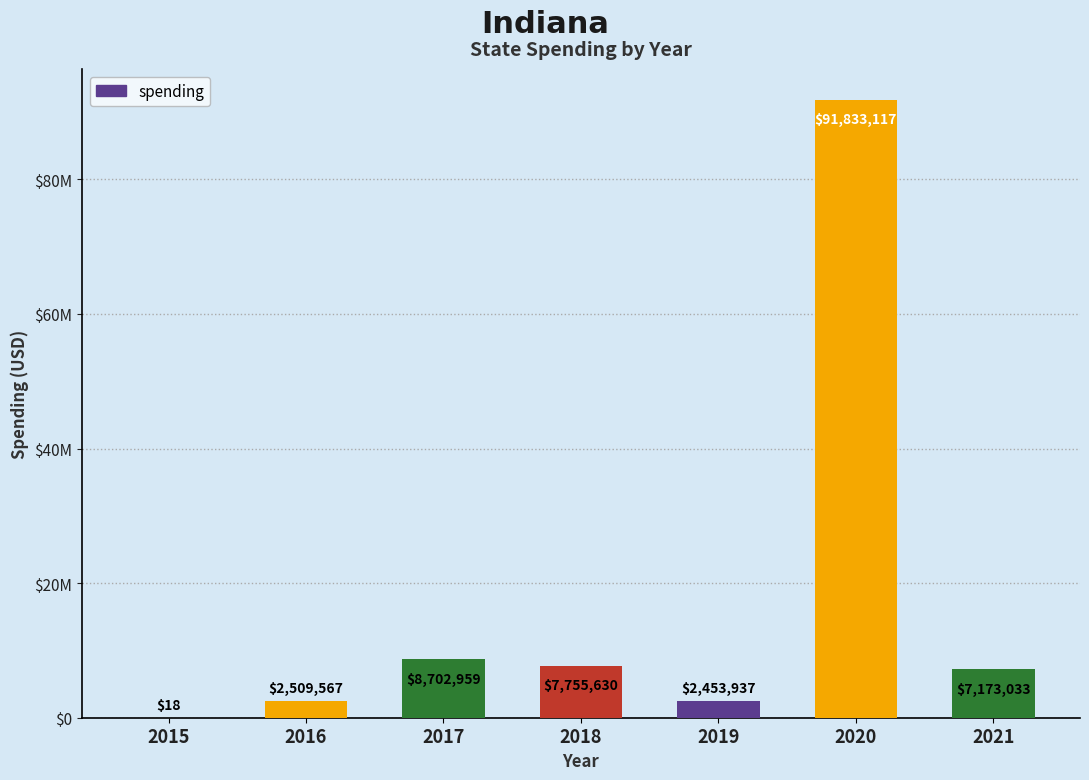

What is the ratio of the value at 2017 to the value at 2019?

3.5